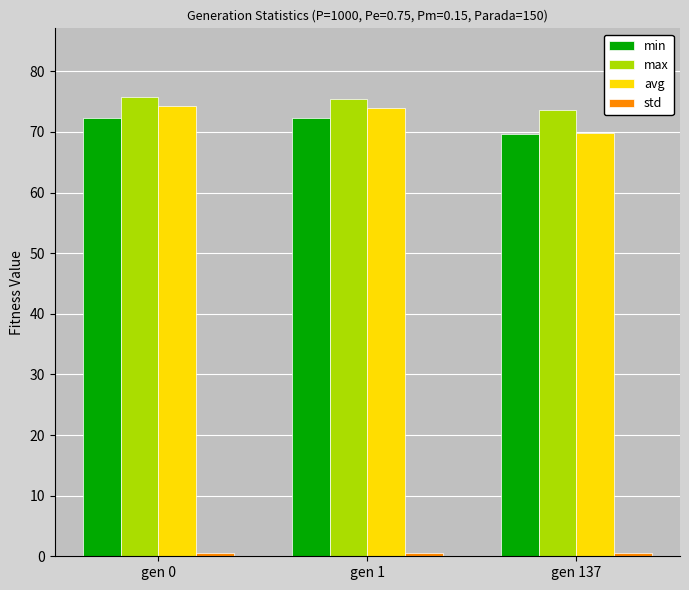

Is it true that max equals 100.2 at gen 137?

False